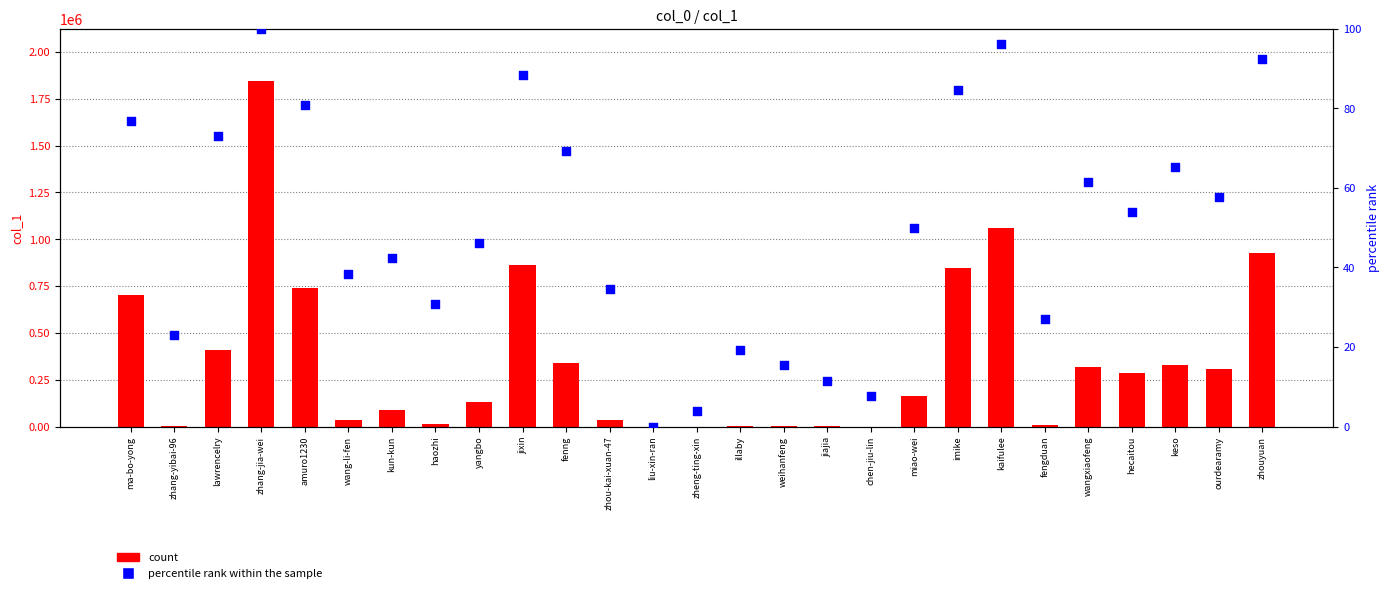

Is the value of percentile rank within the sample at liu-xin-ran greater than the value of count at kaifulee?

No